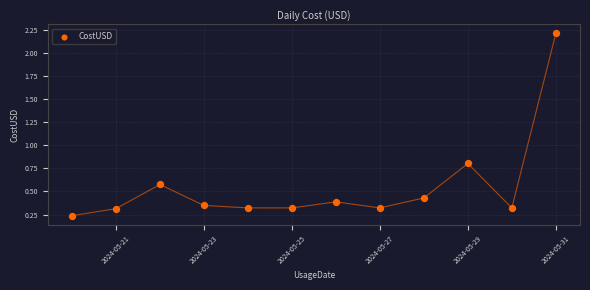

What Y value in the scatter plot is closest to 1?

0.8